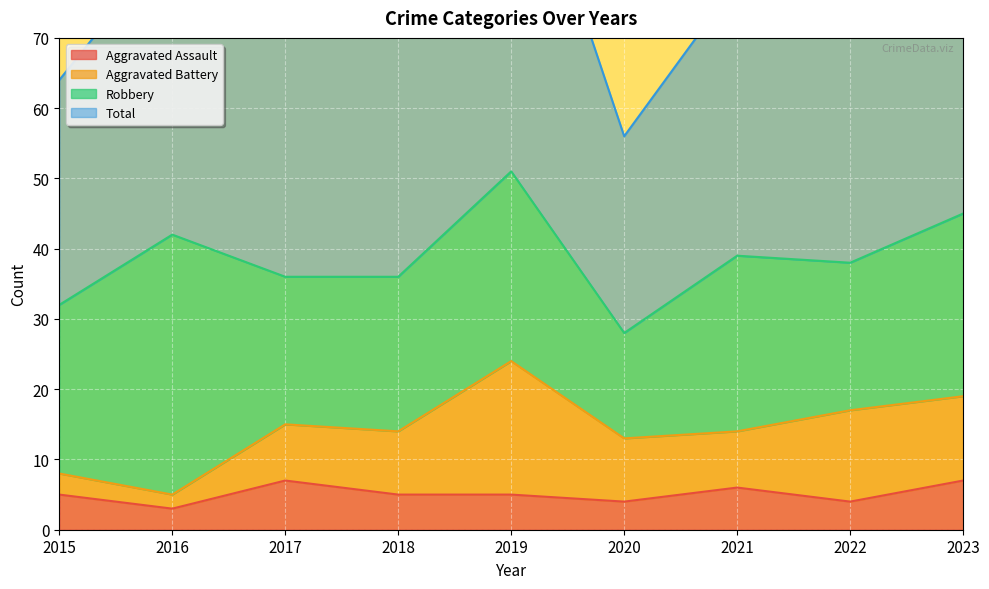

How many interior local valleys does the Total series have?

3